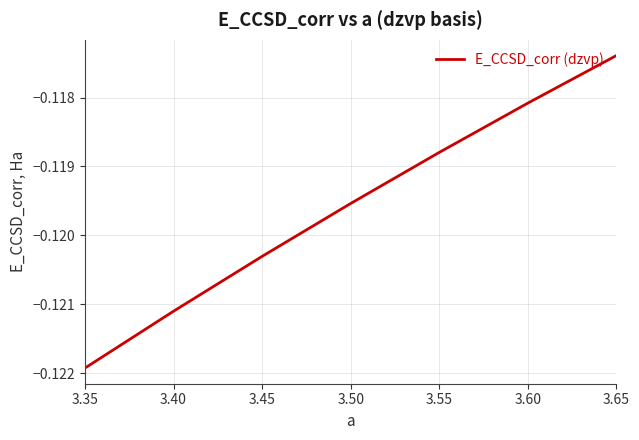

At which label is the value closest to 0?

3.65